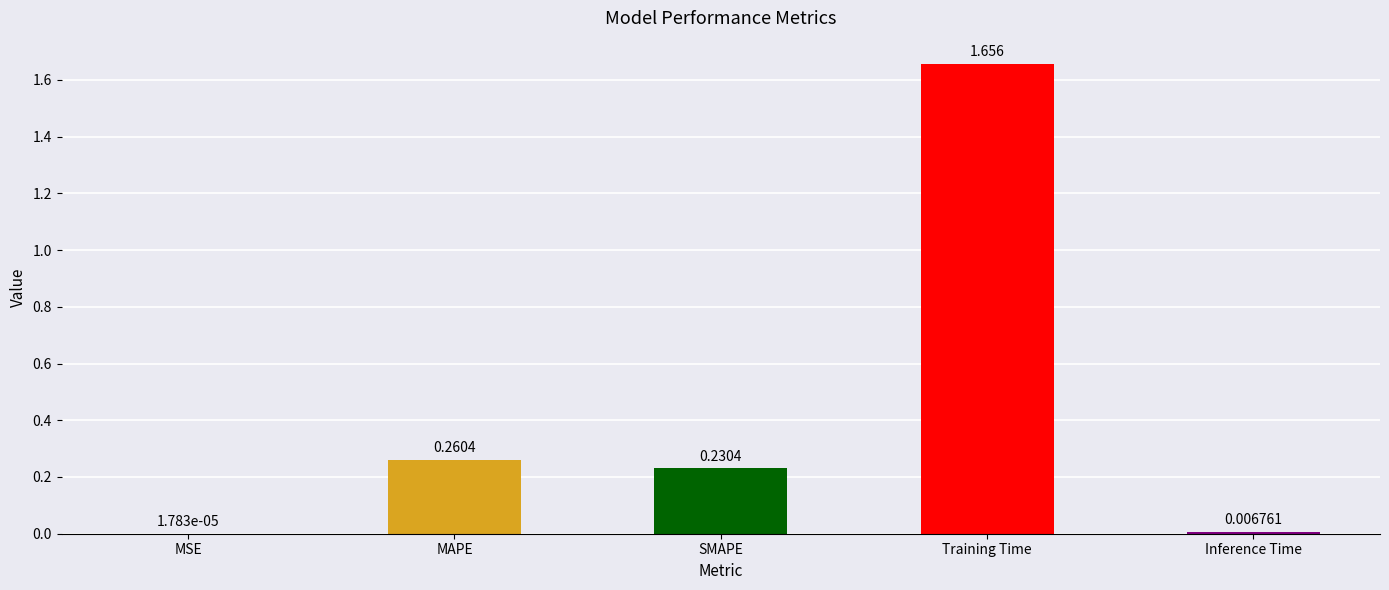

At which category does the chart reach its peak across all series?

Training Time